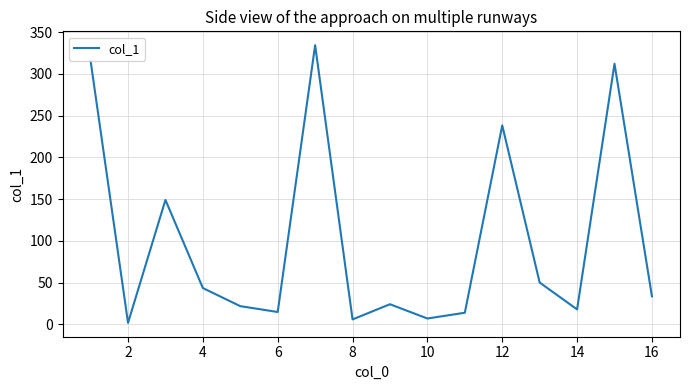

Does the chart display data point markers on the line(s)?

No